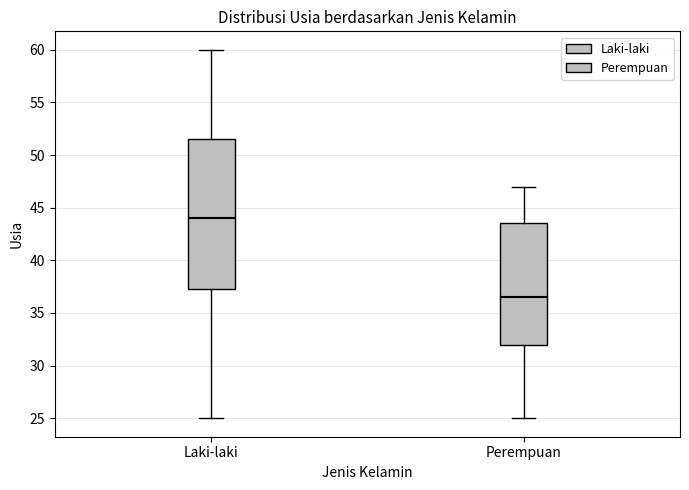

Comparing the boxes themselves (not the whiskers), which one is the tallest?

Laki-laki